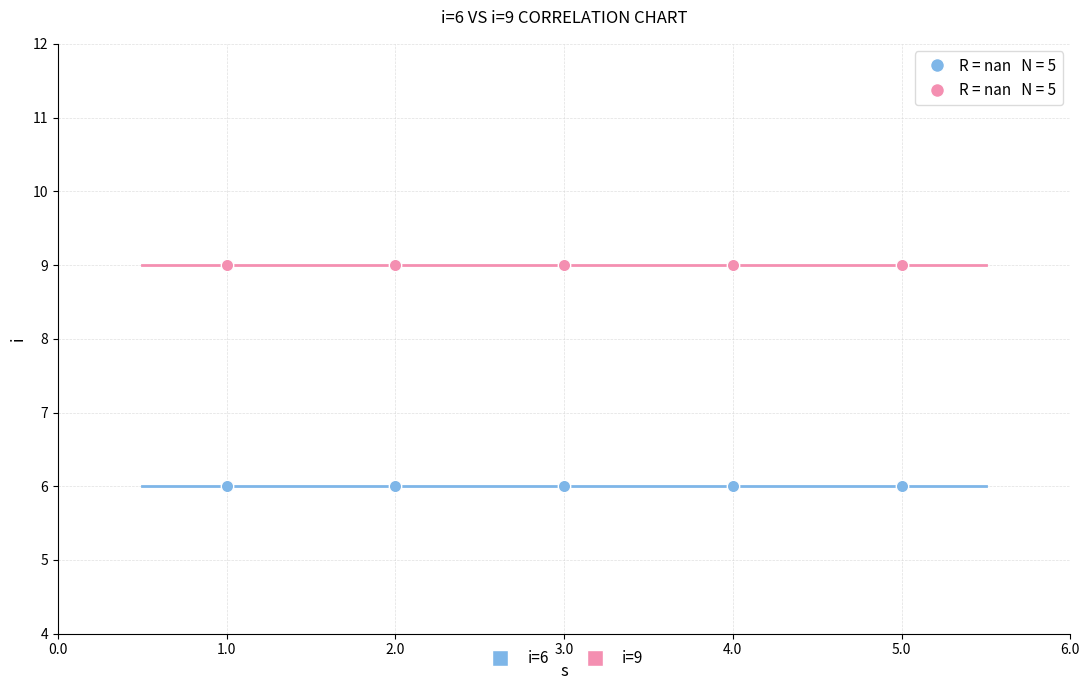

Which series reaches the maximum Y coordinate?

i=9